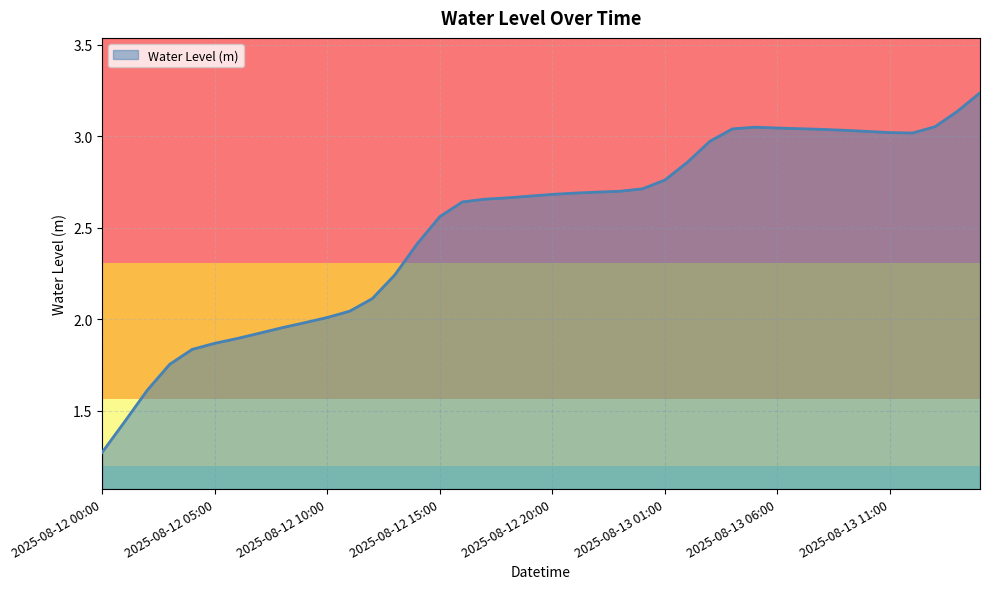

How many values exceed 2?

30